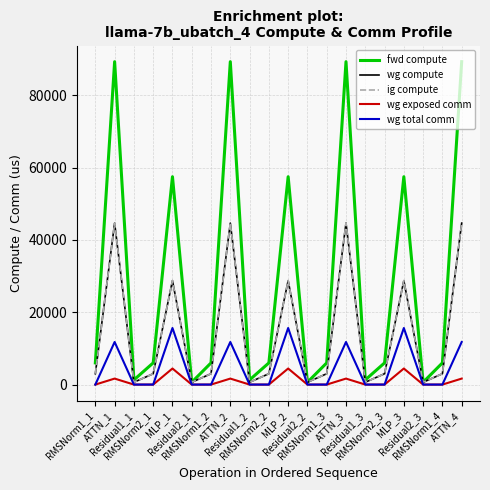

What is the label of the 14th point from the right?

RMSNorm1_2